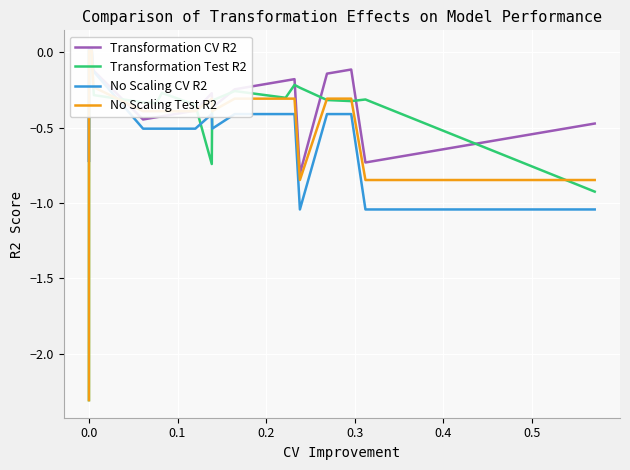

Is this an area chart (filled region under the line)?

No